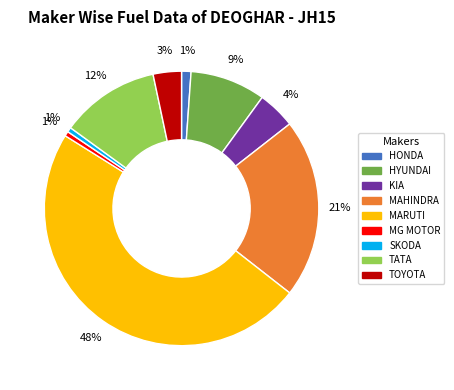

To the nearest percent, what is the difference between the MAHINDRA and TOYOTA slice percentages?

18%